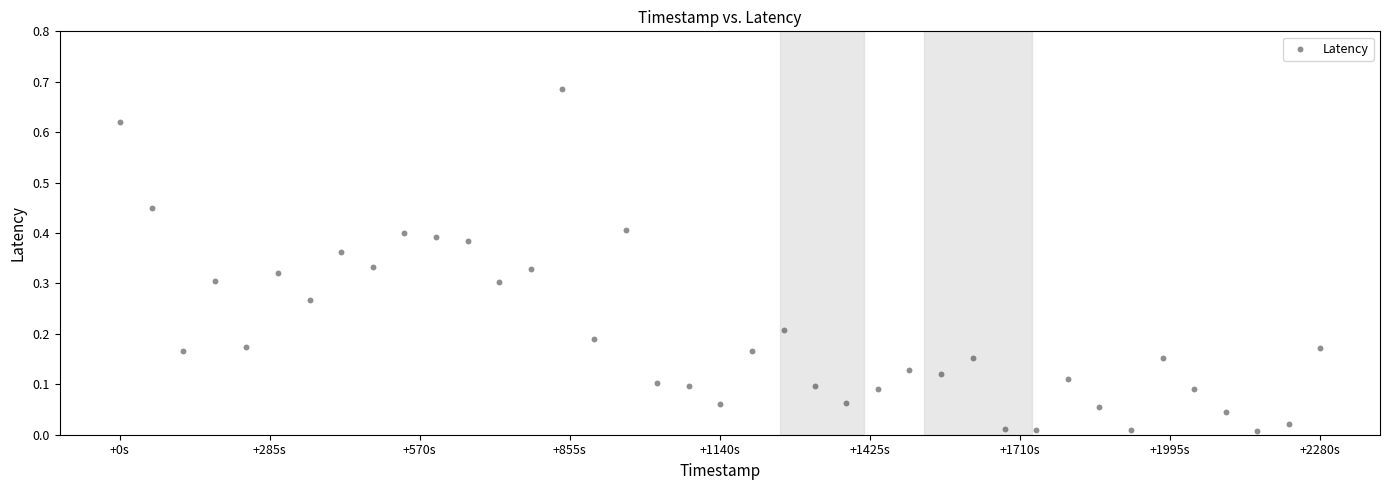

What is the range of X values (max minus min)?

2280.0